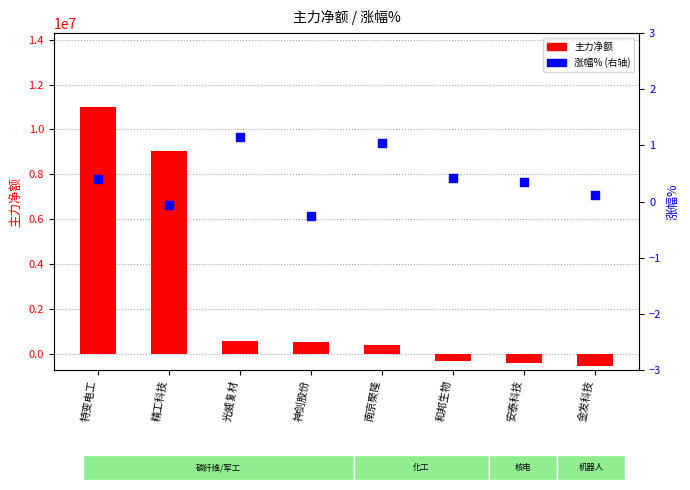

What are all the series names shown in the legend?

主力净额, 涨幅%